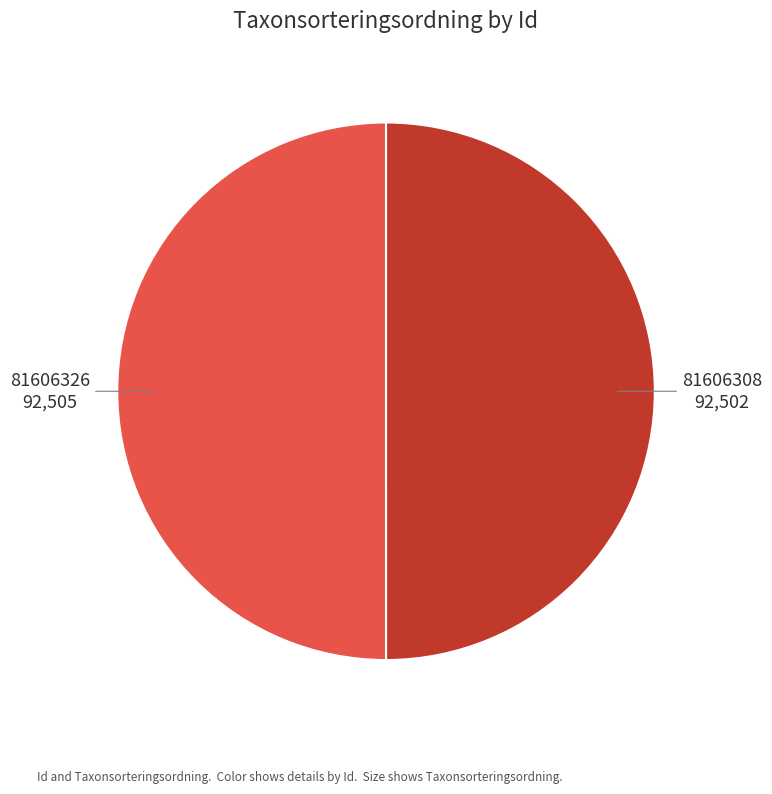

Combined, do 81606326 and 81606308 account for over 50%?

Yes